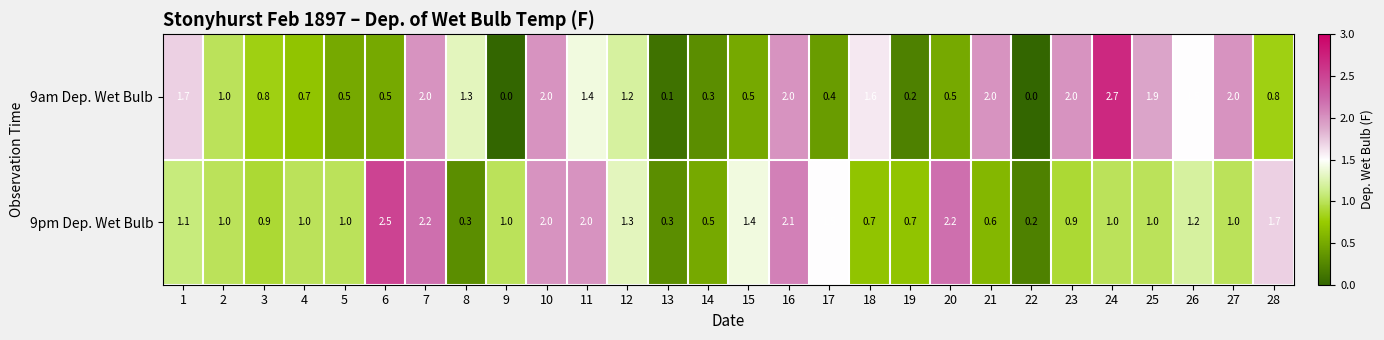

At which category is the sum across all series the highest?

7